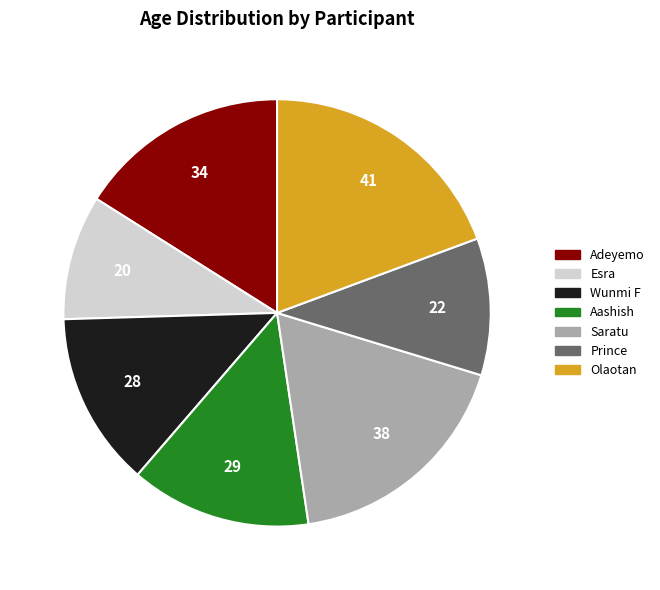

Is it true that Olaotan is 28% of the pie?

False